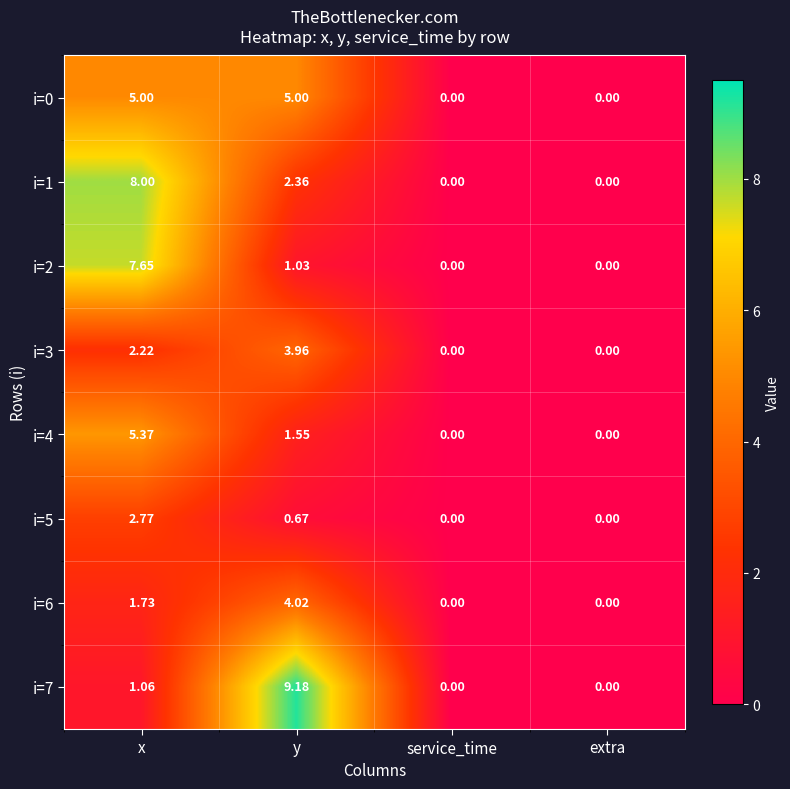

At which category is the sum across all series the highest?

x